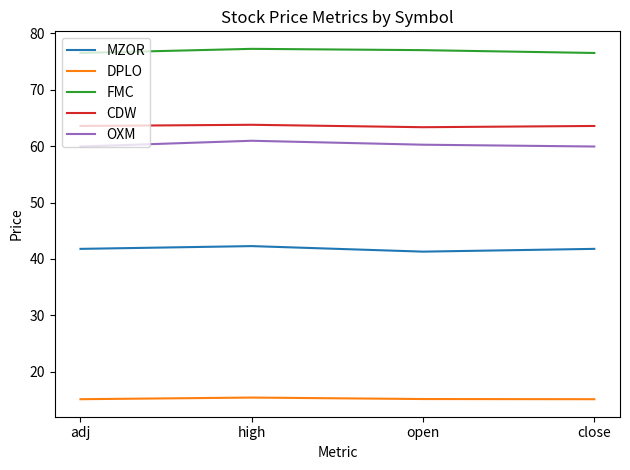

True or false: CDW and OXM cross at least once.

False